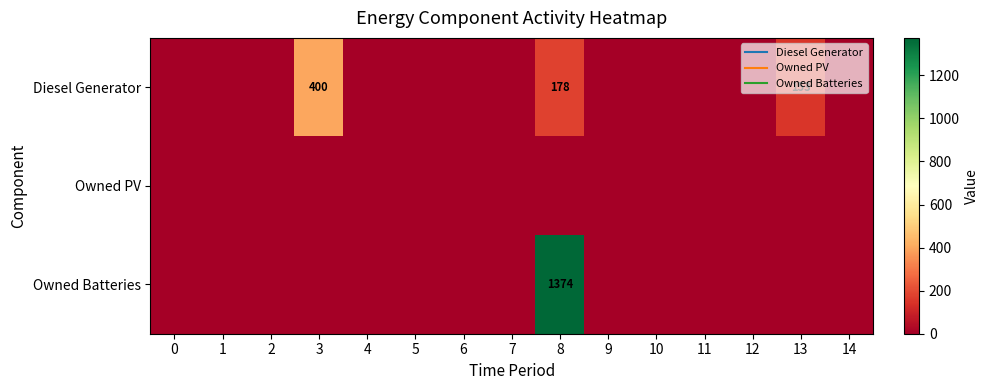

What is the maximum value shown in the chart?

1374